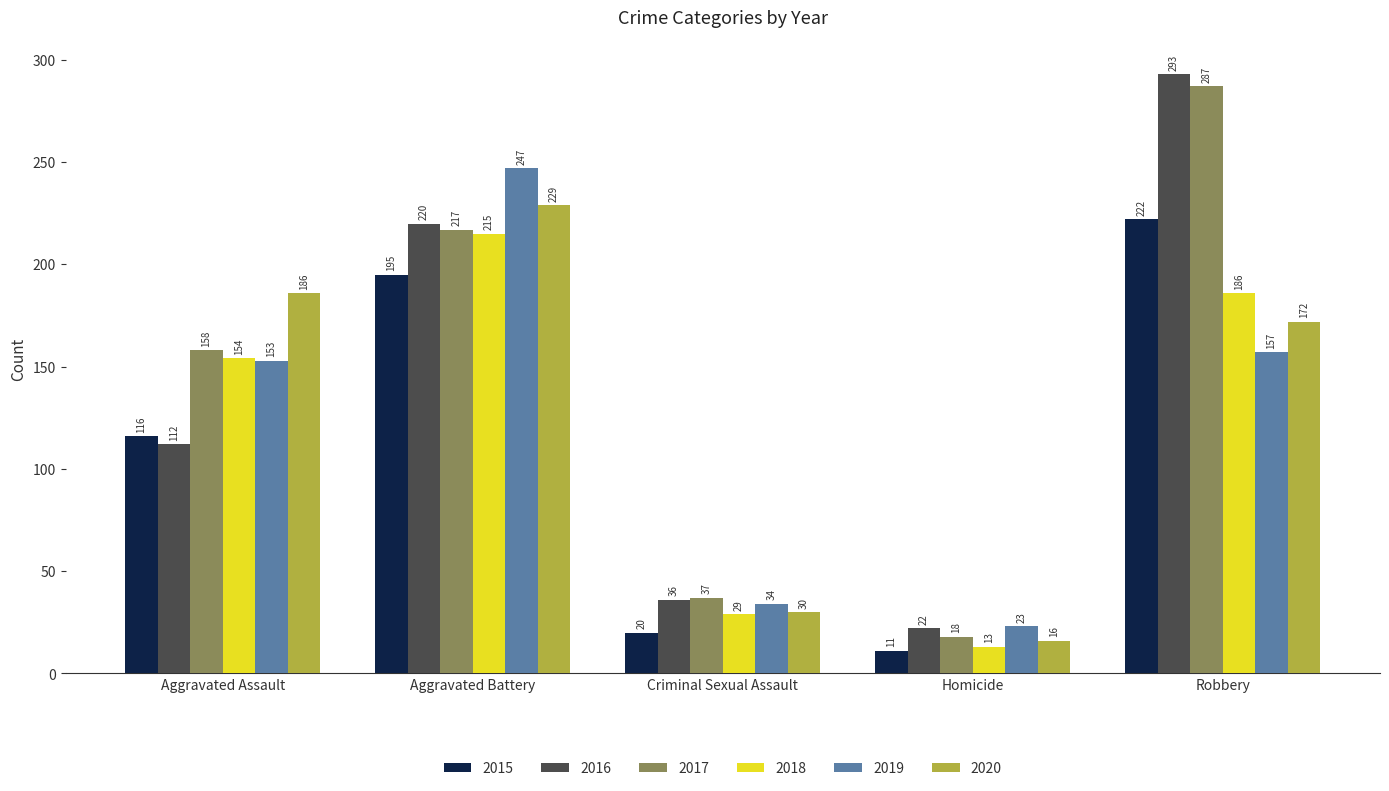

At which category does the chart reach its minimum across all series?

Homicide